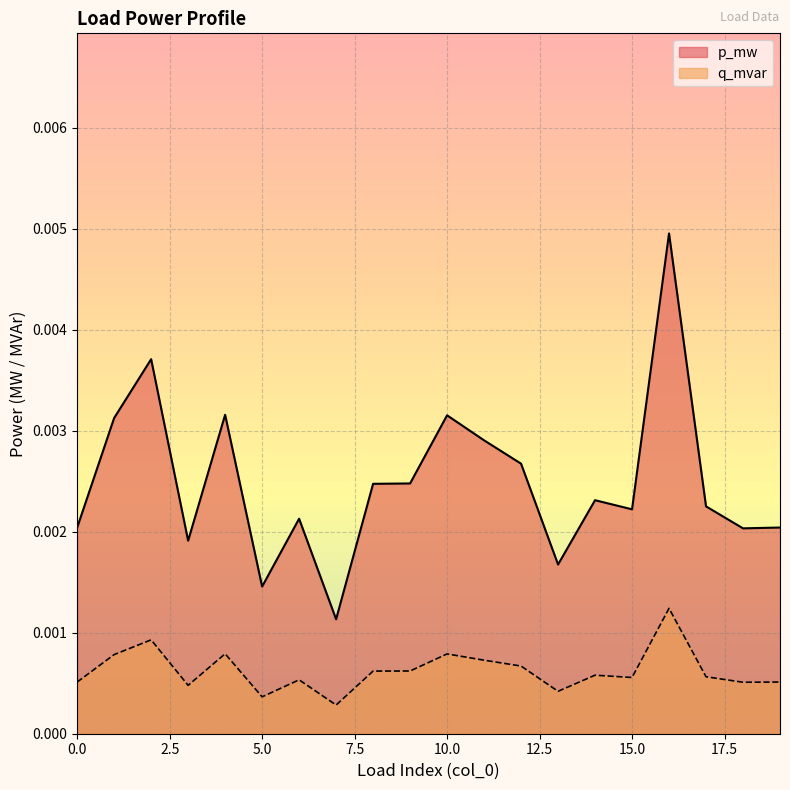

Which category has the lowest value in the q_mvar series?

7